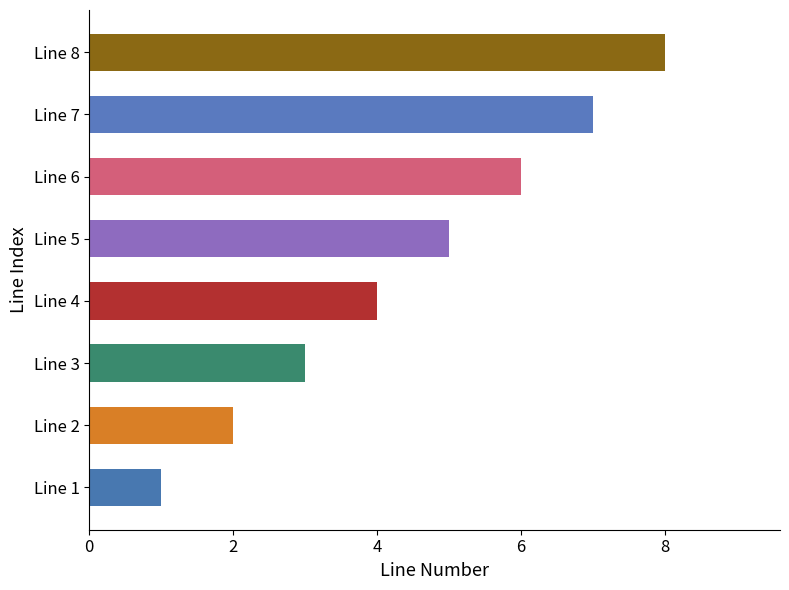

True or false: the data shows 3 at Line 2.

False